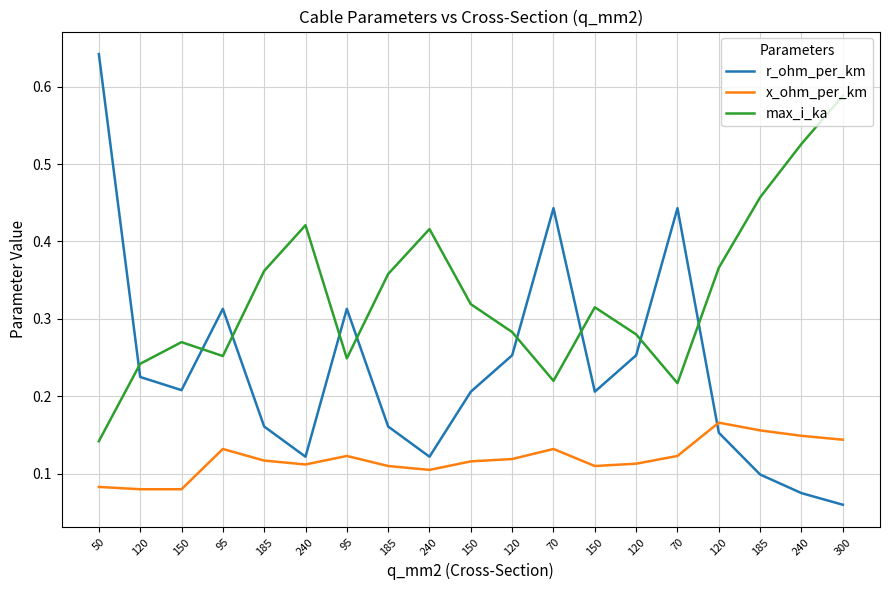

How many lines are shown in the chart?

3